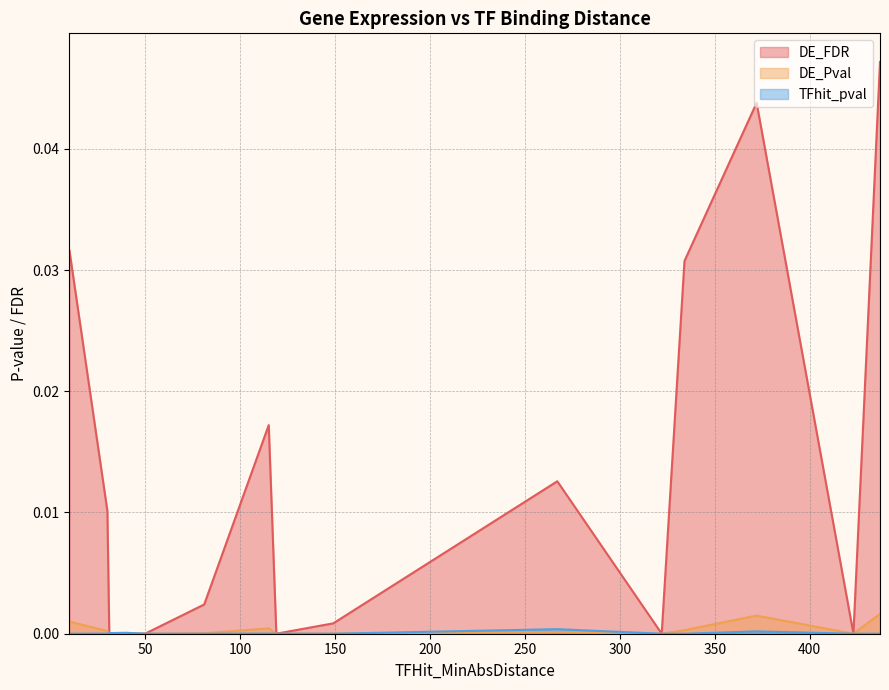

Which series has the largest range (max minus min)?

DE_FDR